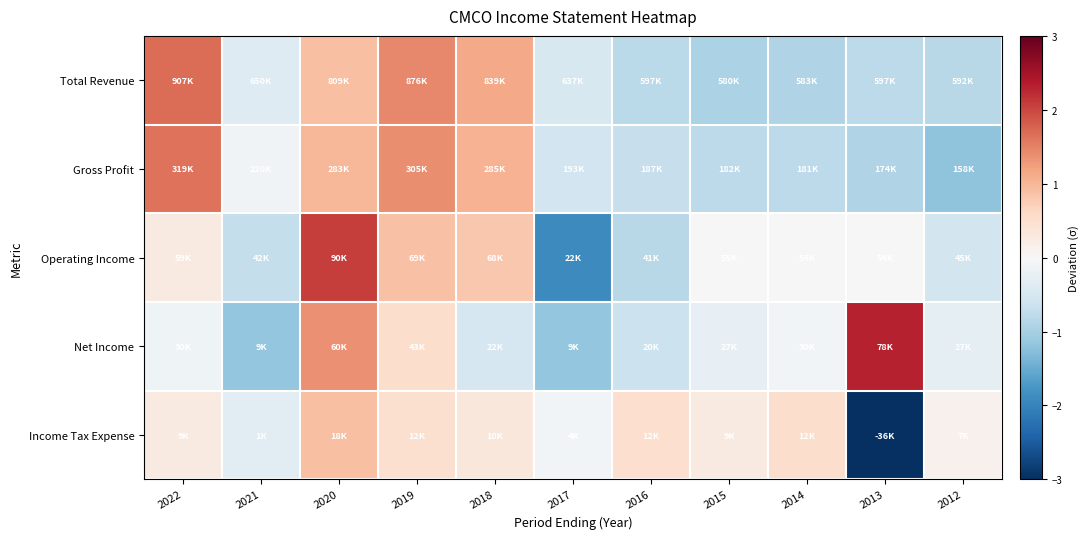

At how many categories does at least one series exceed -2?

11